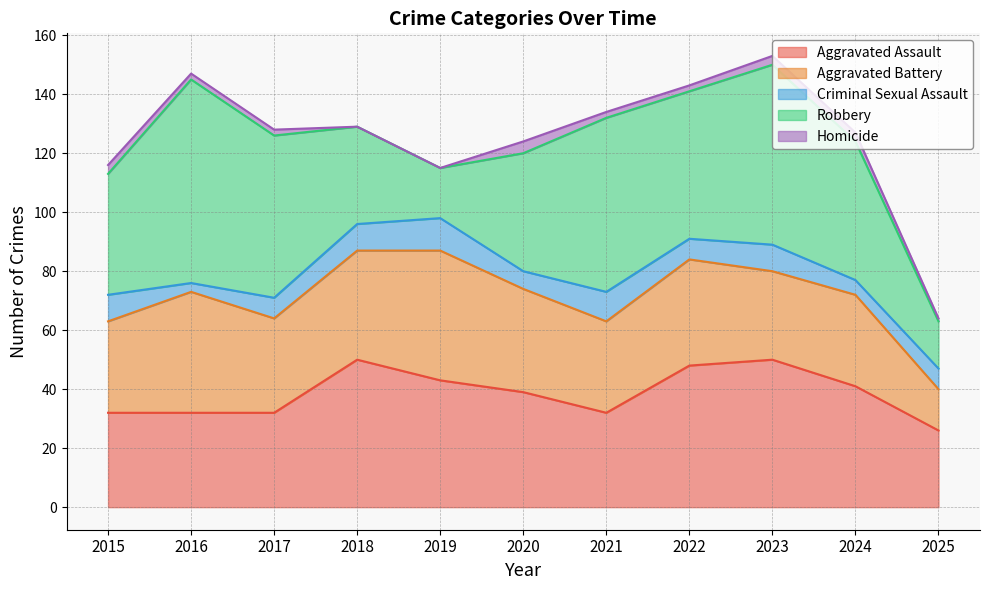

What is the sum of all Homicide values?

22